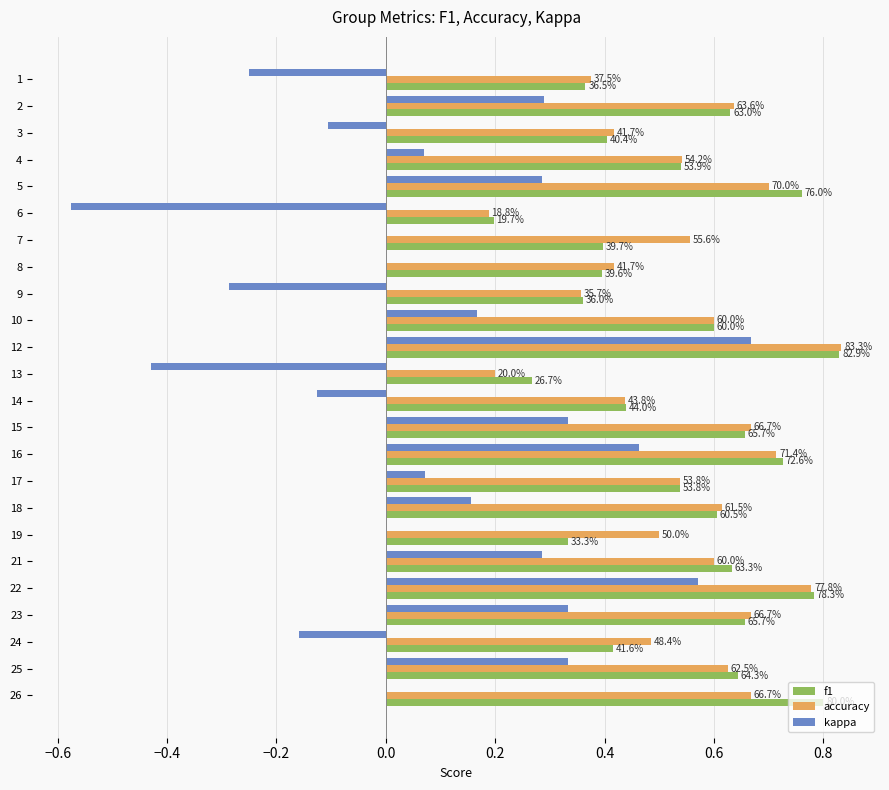

What are all the series names shown in the legend?

f1, accuracy, kappa